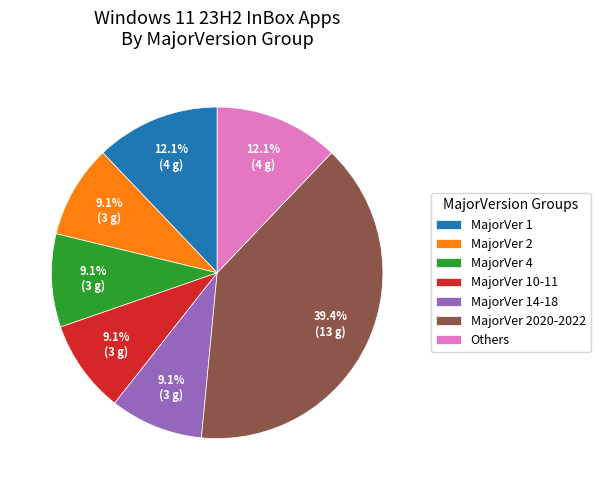

What portion of the pie excludes MajorVer 2020-2022?

60.6%